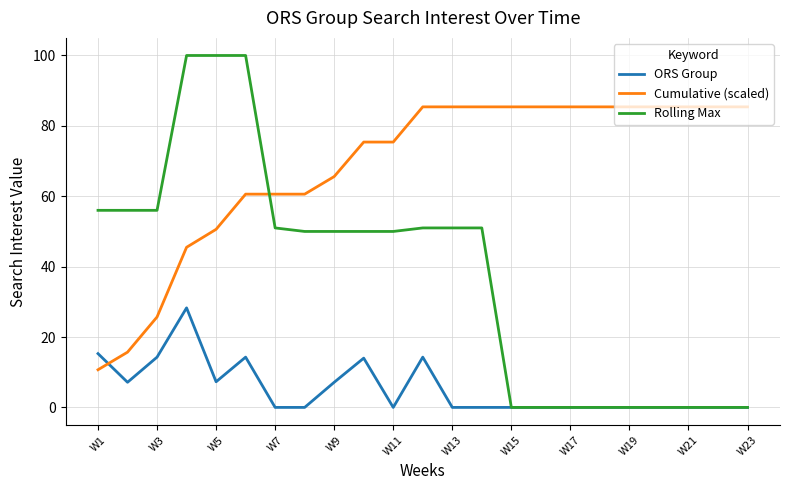

Which series has the largest range (max minus min)?

Rolling Max